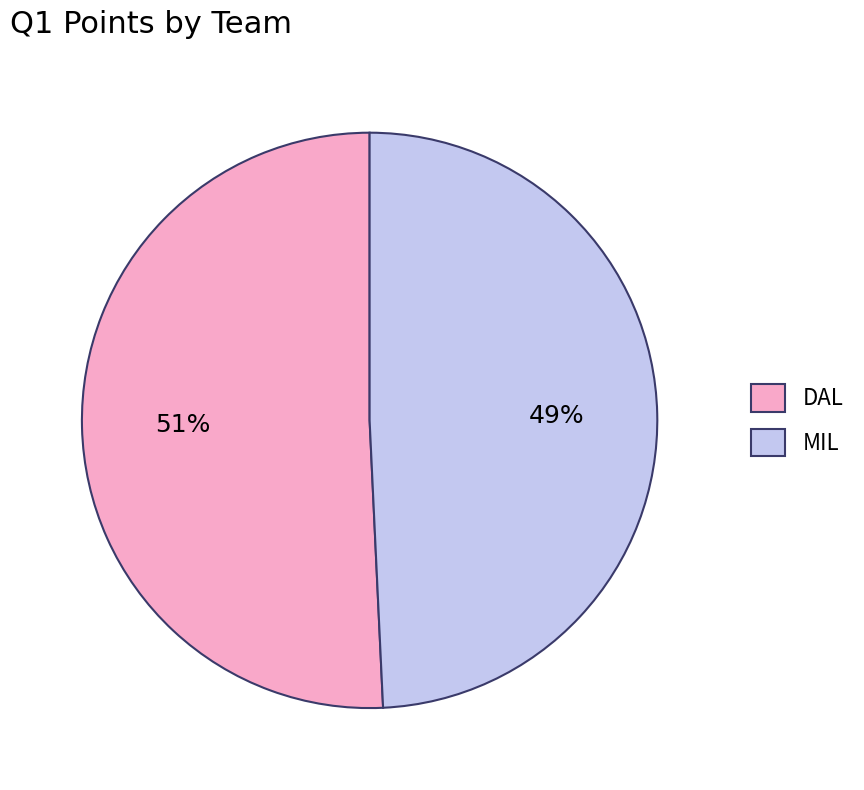

Which slice represents more than half of the pie?

DAL